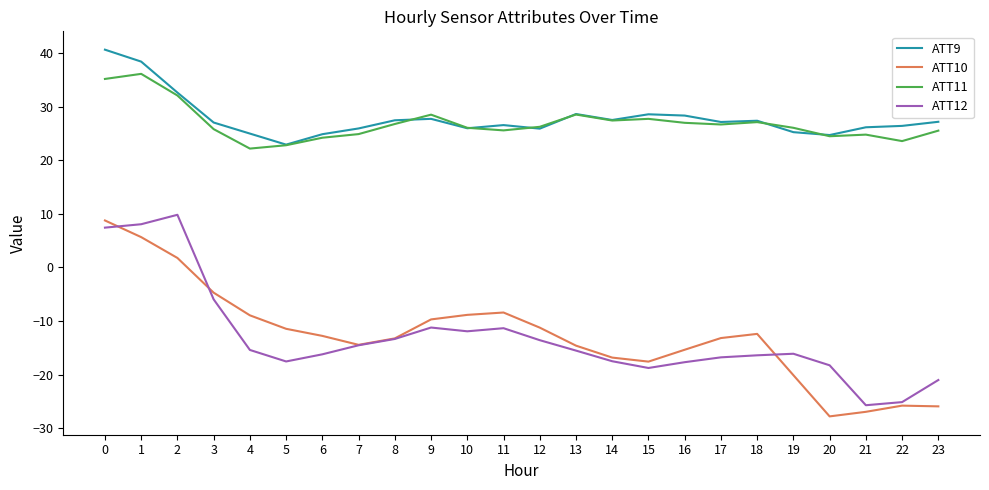

List the series in order of their peak value, lowest first.

ATT10, ATT12, ATT11, ATT9